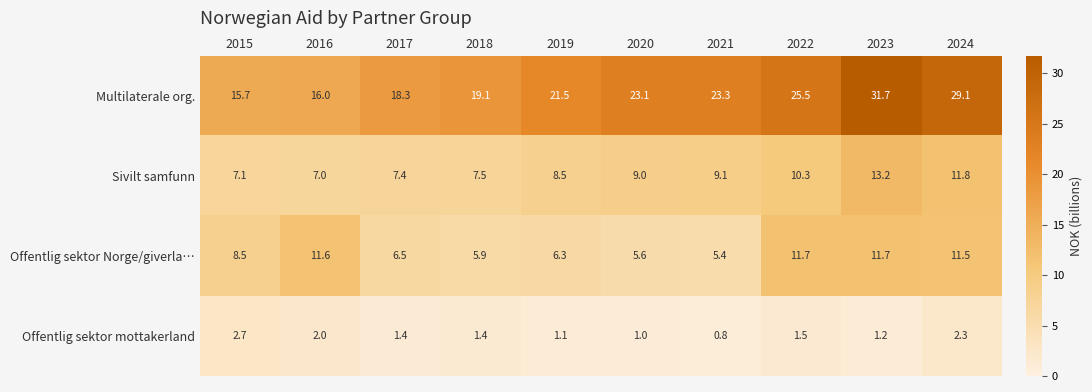

Between 2018 and 2020, which series saw the biggest shift?

Multilaterale org.